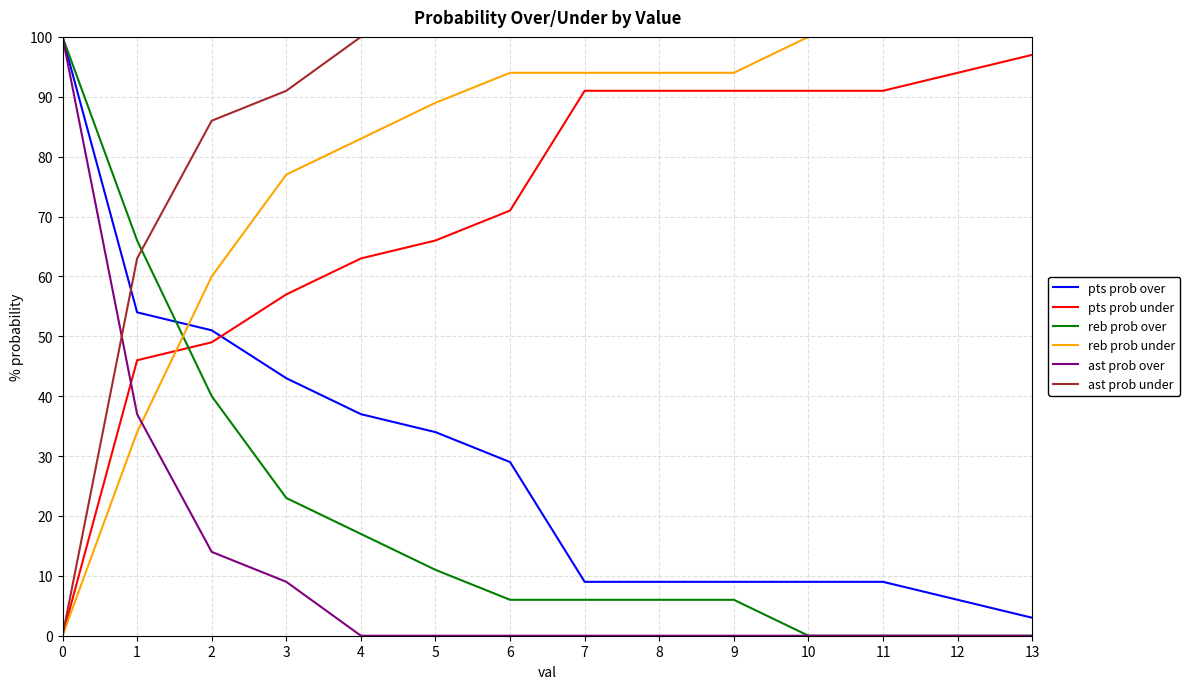

Is the value of reb prob over at 4 greater than the value of ast prob over at 5?

Yes